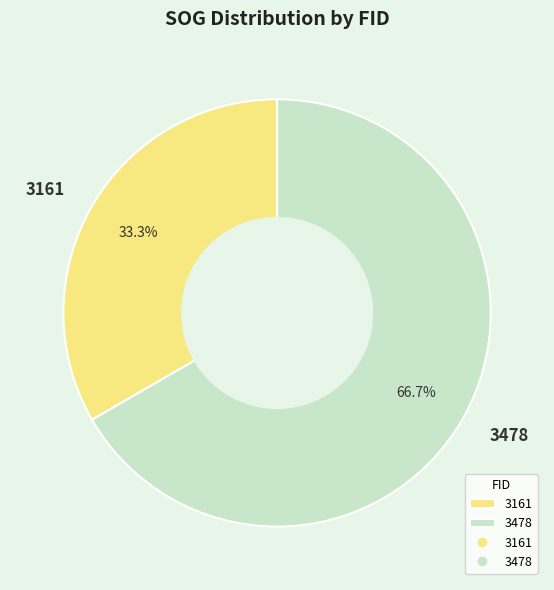

What is the majority slice?

3478